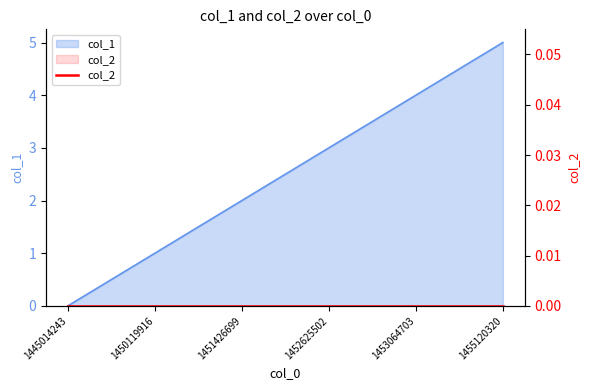

What is the sum of all values?

15